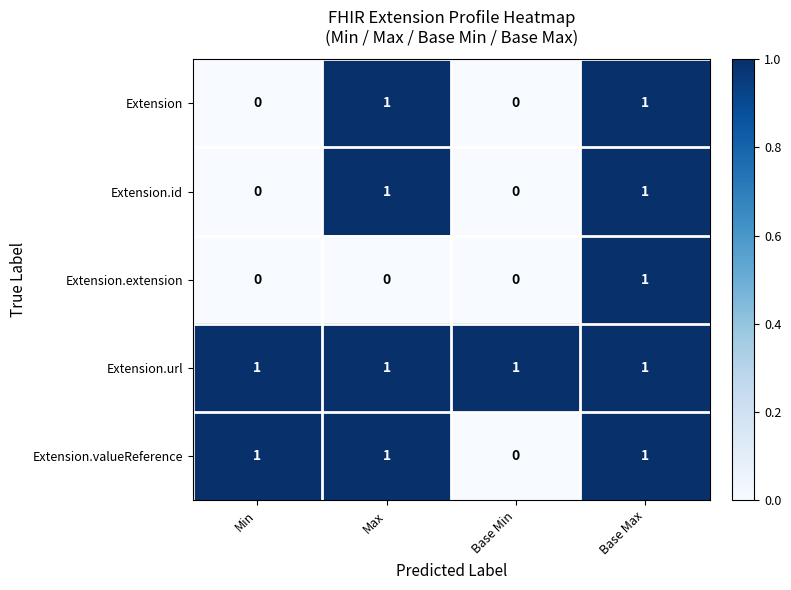

How many distinct data groups are displayed?

5